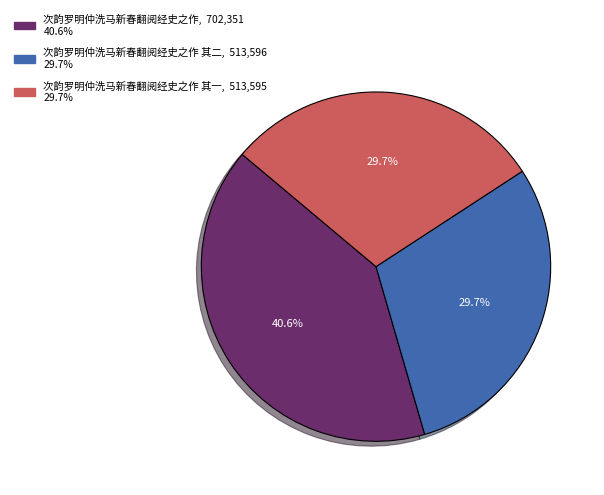

Does any single category account for the majority?

No